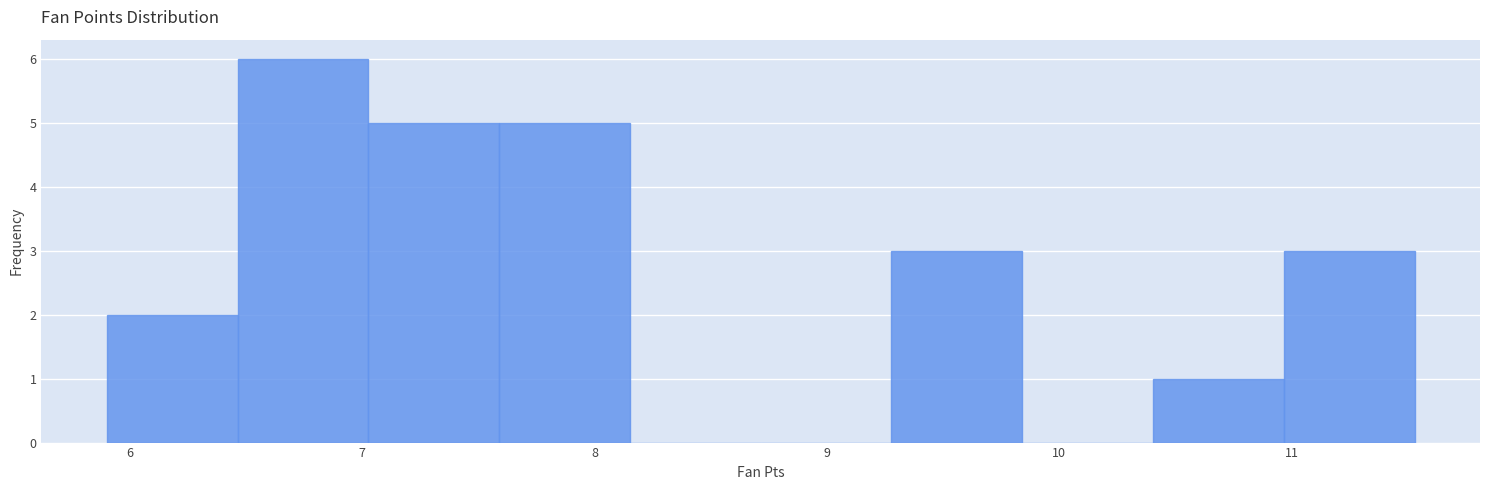

How tall is the bar that spans 6.5 to 7.0 on the x-axis? Neither the bar edges nor the heights are printed on the chart, so give them approximately, as read against the axes.

6